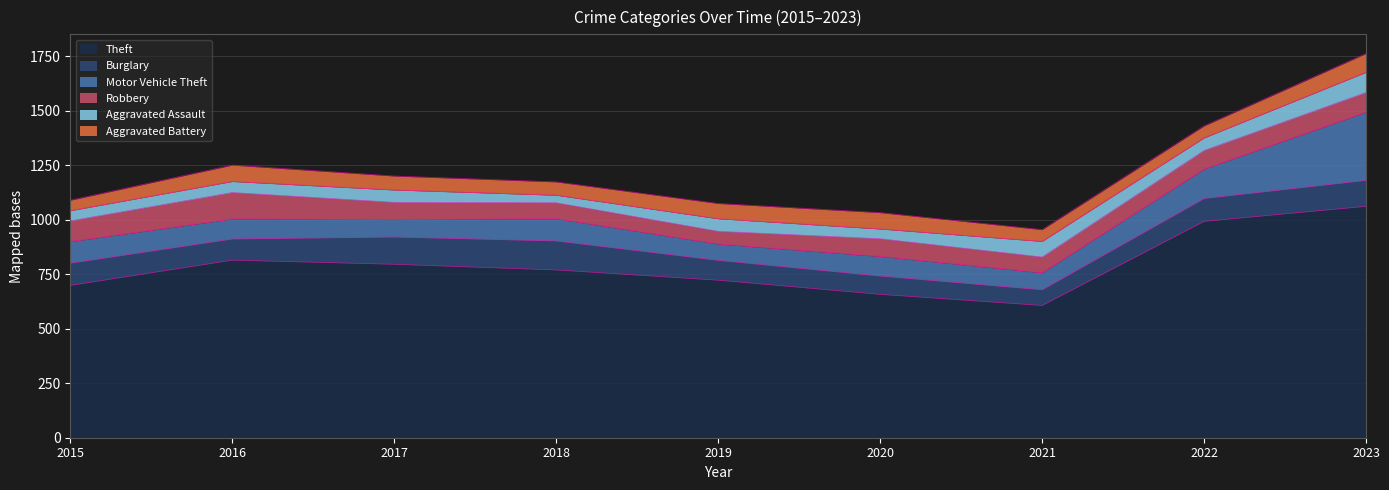

How many categories are shown in the chart?

9